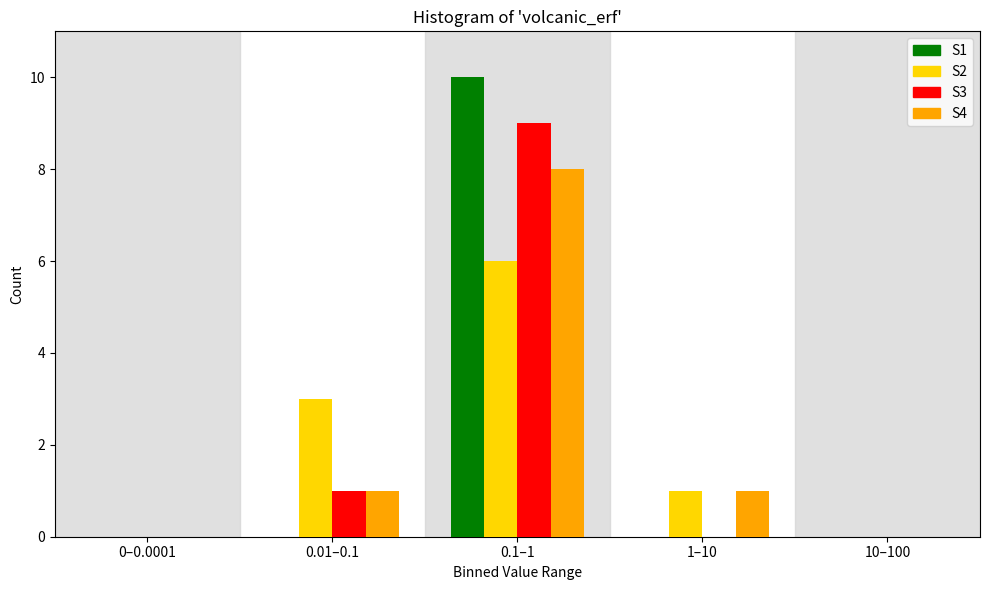

Reading left to right, what are all the values shown in this chart?

S1: 0–0.0001=0	0.01–0.1=0	0.1–1=10	1–10=0	10–100=0
S2: 0–0.0001=0	0.01–0.1=3	0.1–1=6	1–10=1	10–100=0
S3: 0–0.0001=0	0.01–0.1=1	0.1–1=9	1–10=0	10–100=0
S4: 0–0.0001=0	0.01–0.1=1	0.1–1=8	1–10=1	10–100=0